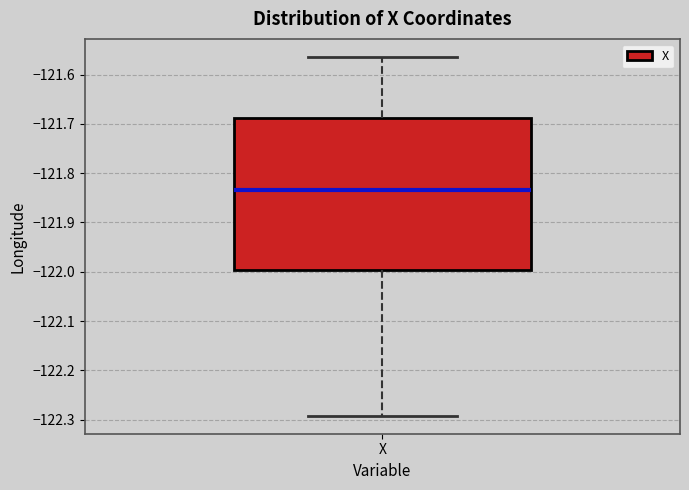

Where is the lower edge of the box for X on the y-axis? The values are not printed on the chart, so give them approximately, as read against the axis.

-122.00